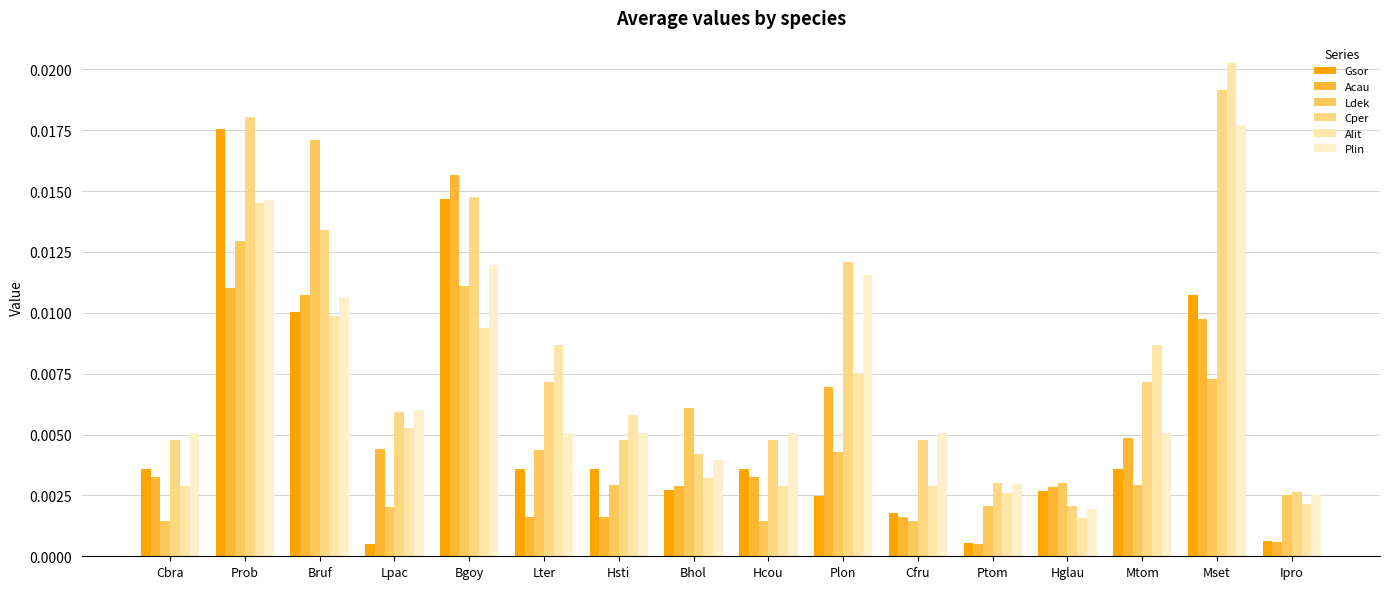

How many bars are there in total?

96